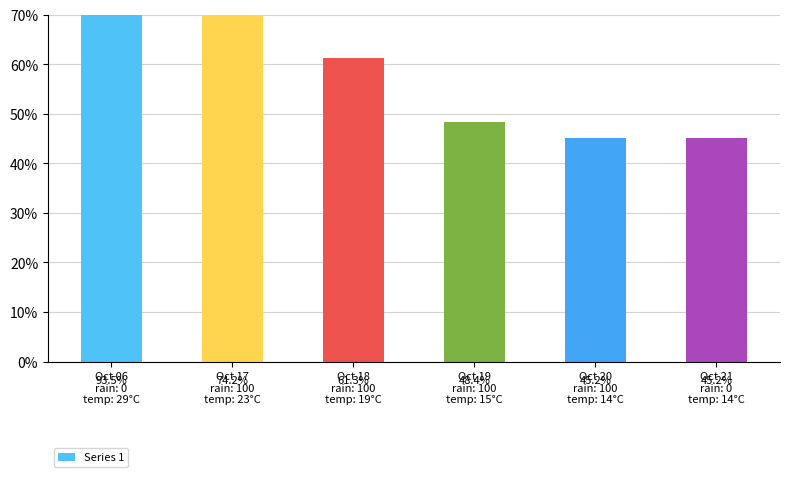

Are the bars horizontal?

No